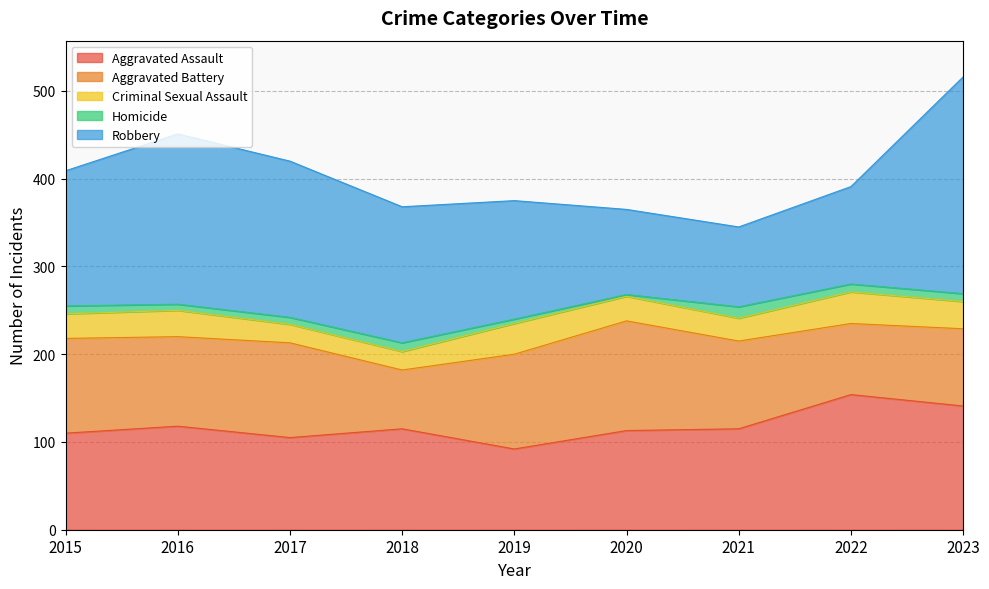

How many data points in Aggravated Battery are above 102?

4